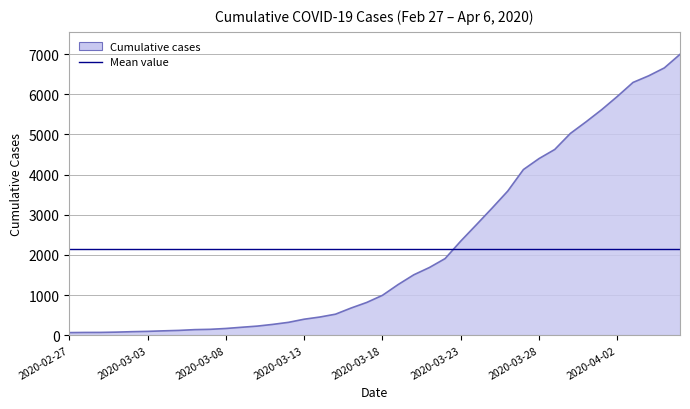

The value at 2020-03-31 is 2747. True or false?

False